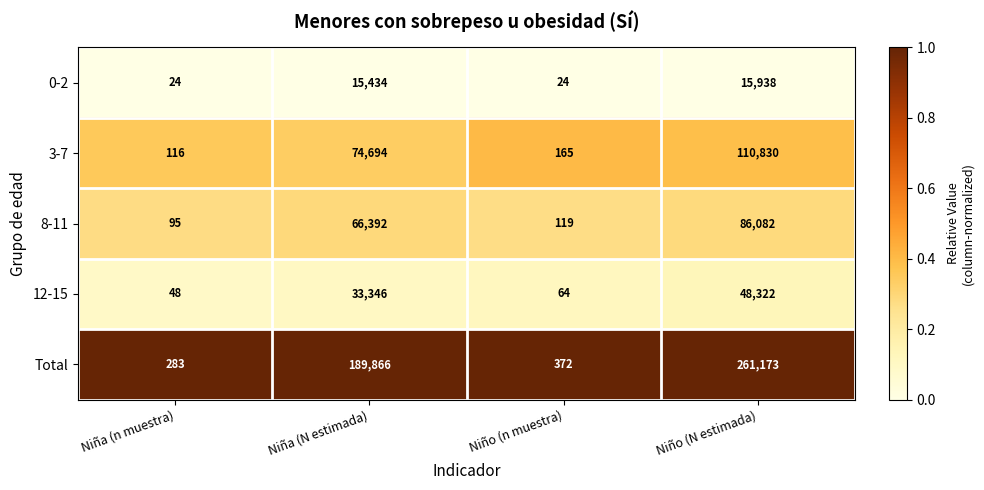

How many categories are shown in the chart?

4